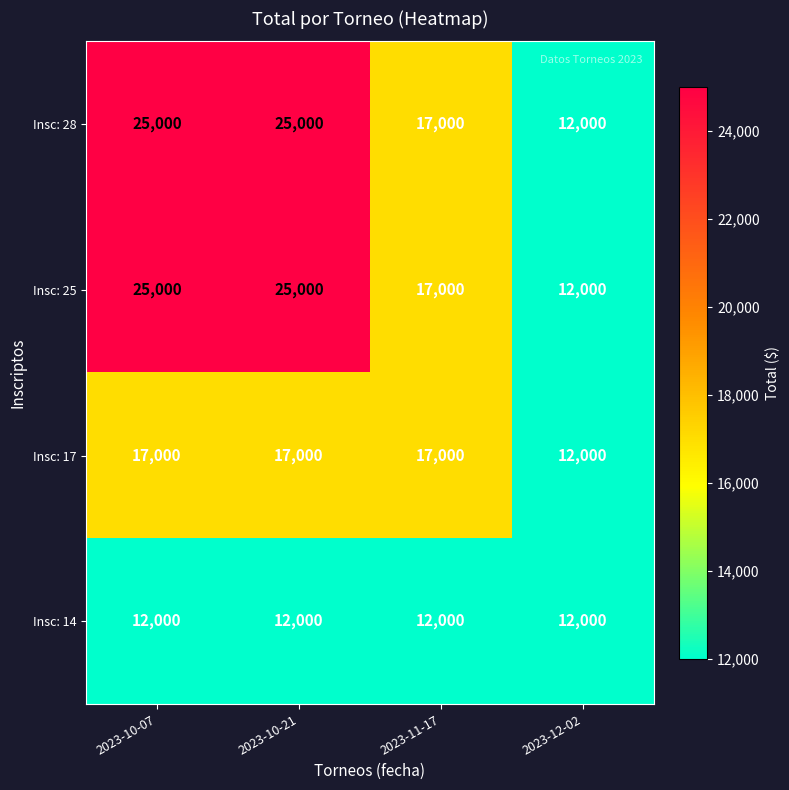

What is the greatest value displayed?

25000